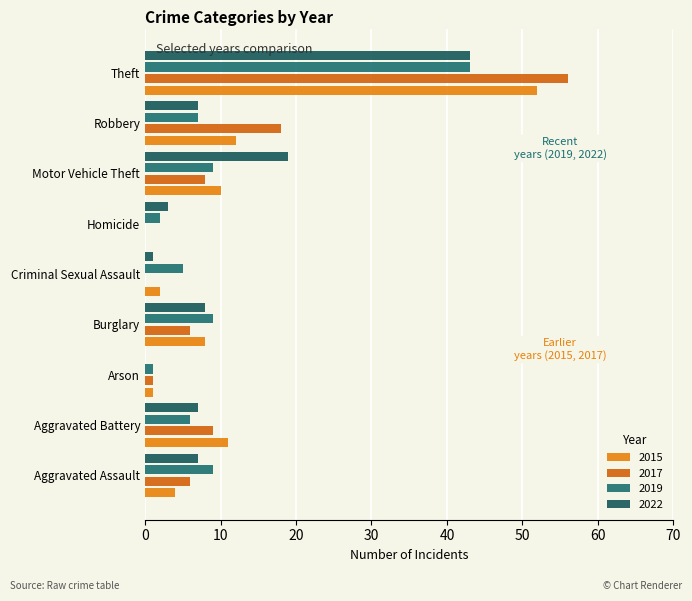

Is it true that 2019 equals 43 at Theft?

True